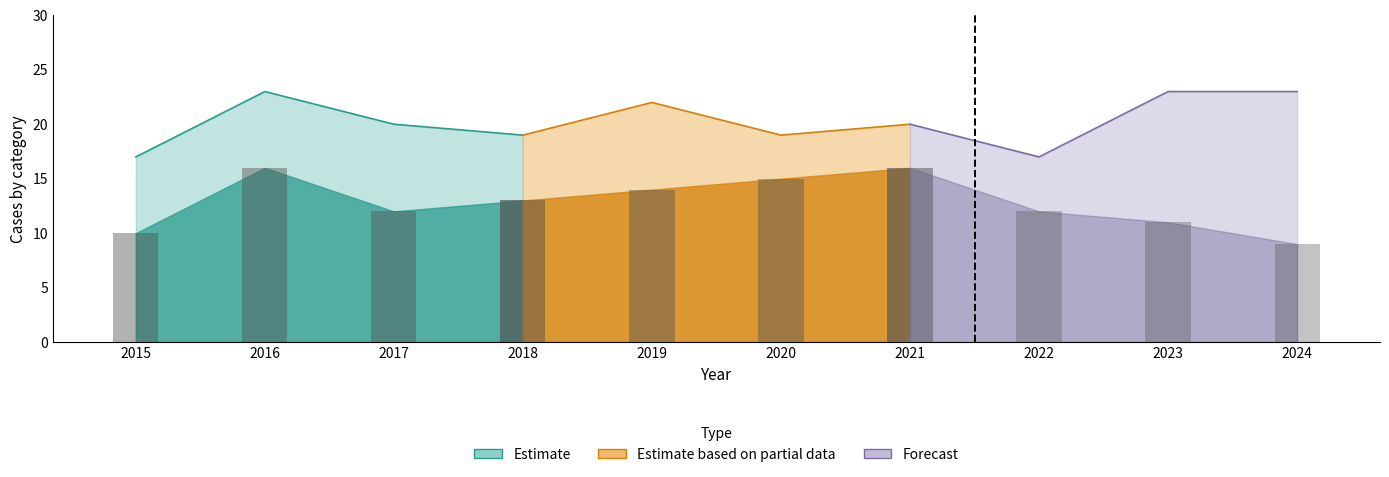

At which label does Robbery first exceed 13?

2016